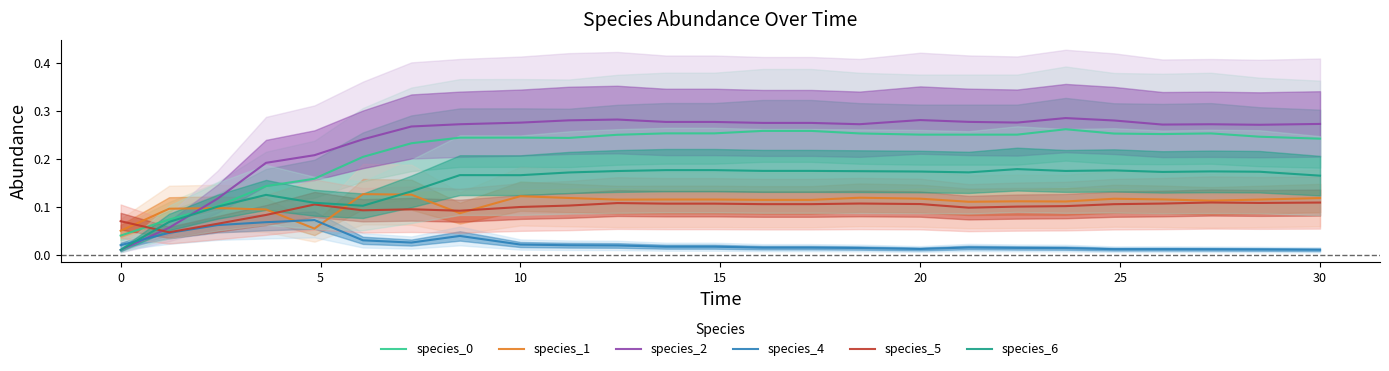

What is the average value of the species_1 series?

0.1